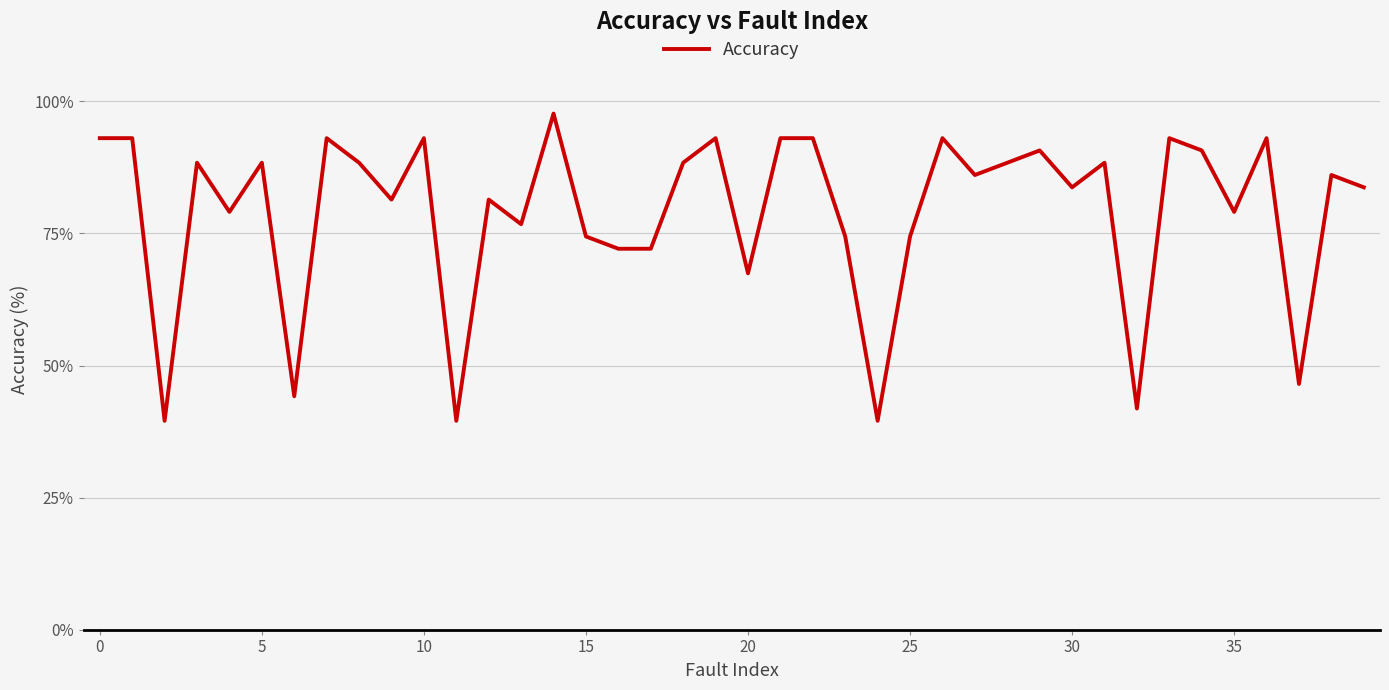

What is the smallest value displayed?

39.5